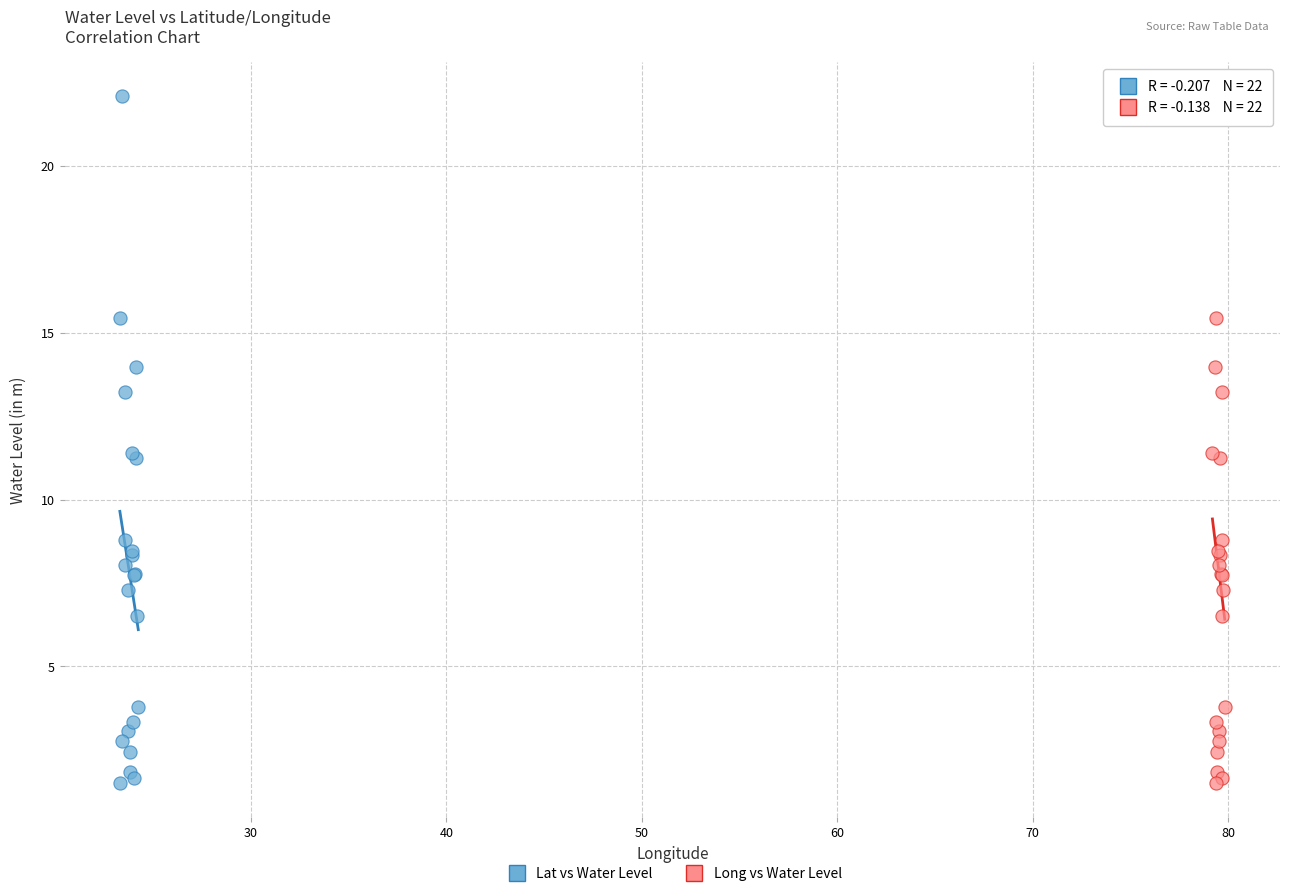

What are all the series names shown in the legend?

Lat vs Water Level, Long vs Water Level